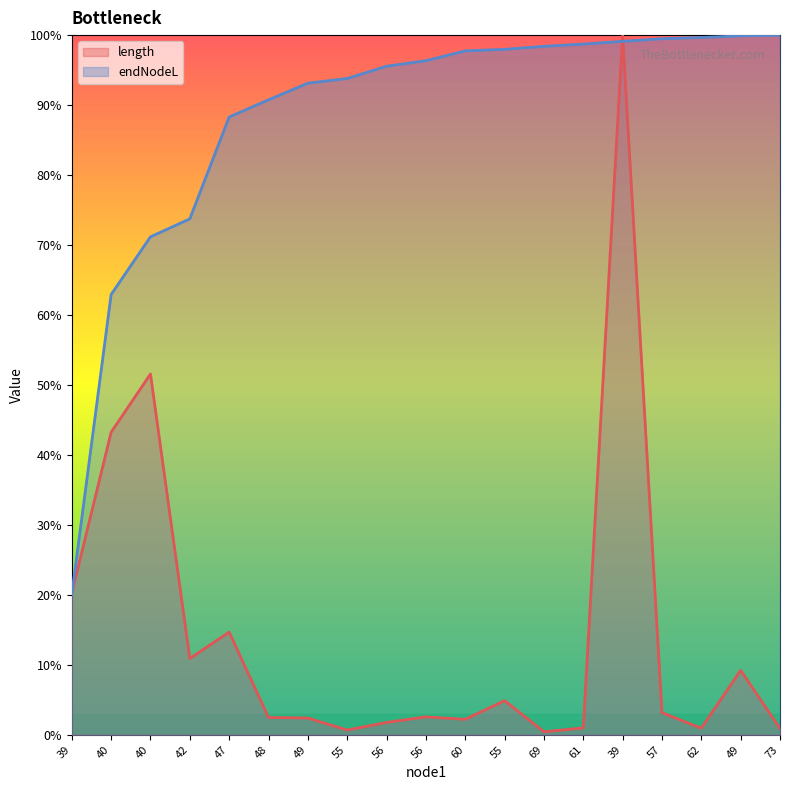

What is the approximate value of endNodeL at 73?

1.0